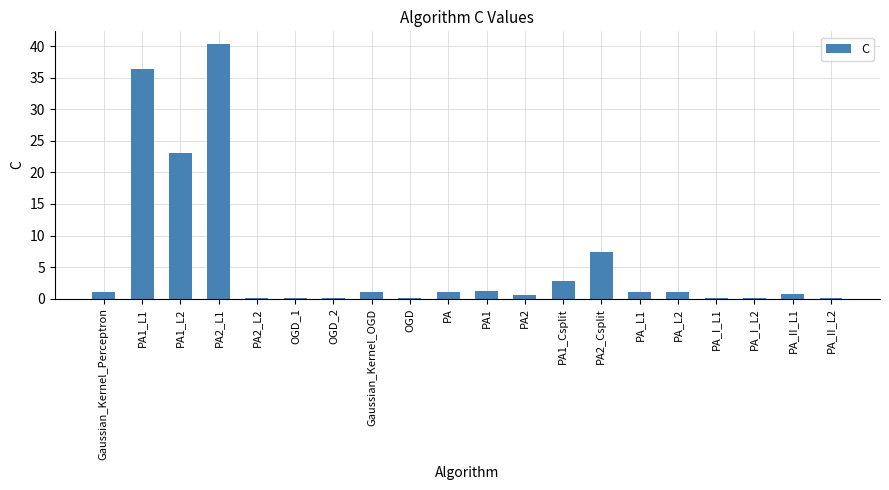

How many distinct data groups are displayed?

1